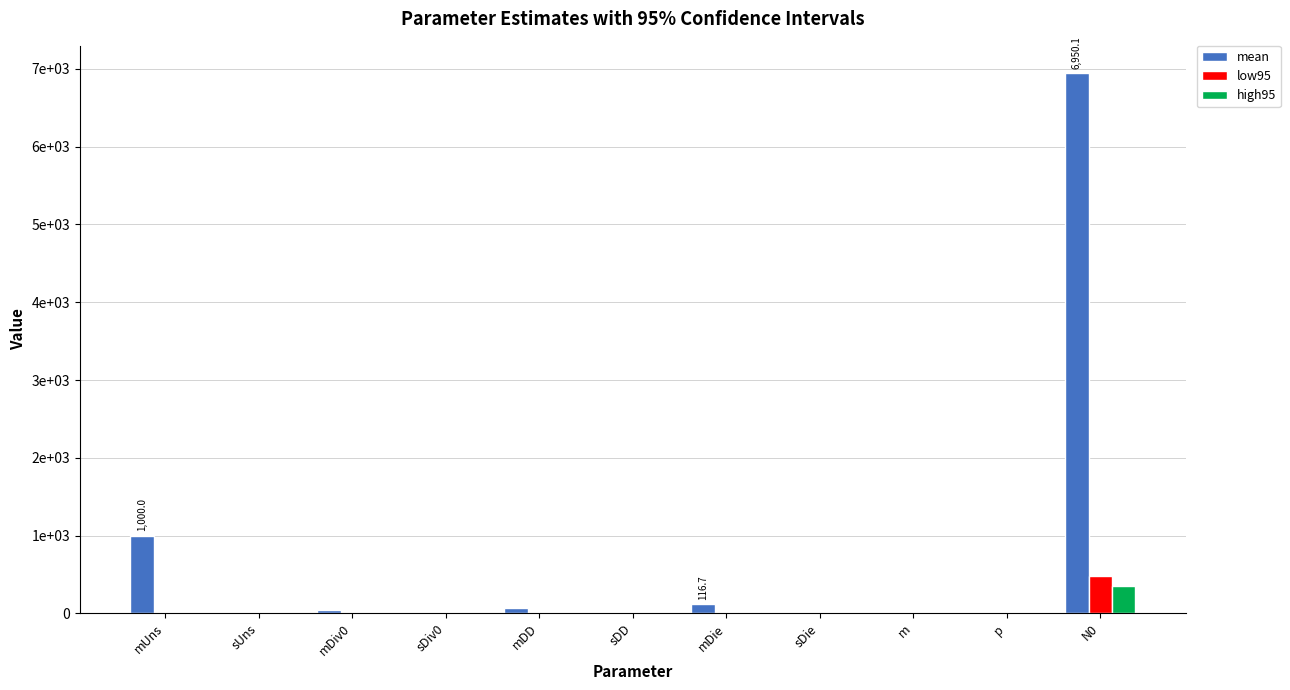

What are all the series names shown in the legend?

mean, low95, high95